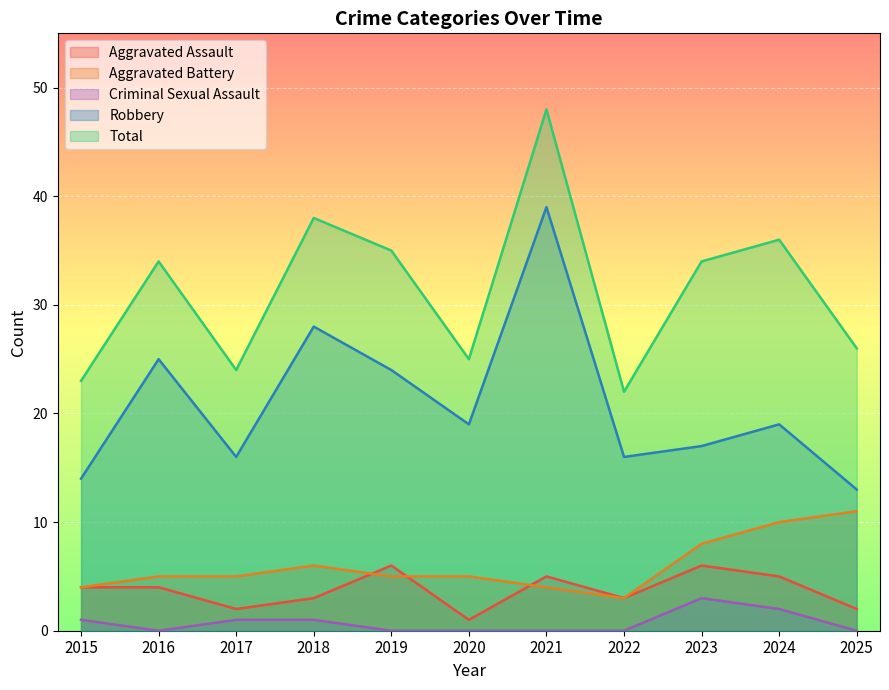

What is the value of the Aggravated Battery point at the 10th from the left?

10